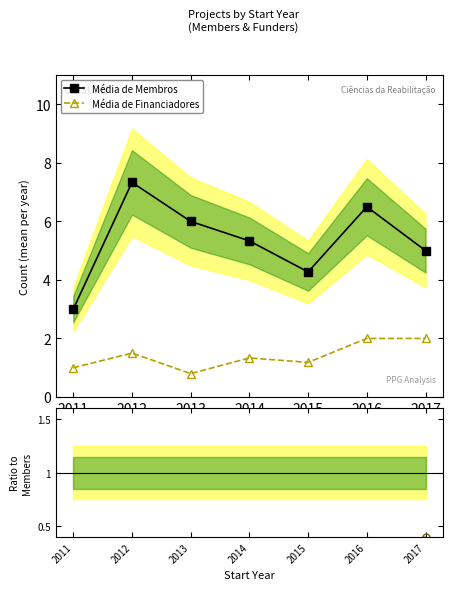

Reading left to right, transcribe all the data shown in this chart.

Média de Membros: 2011=3.0	2012=7.3	2013=6.0	2014=5.3	2015=4.3	2016=6.5	2017=5.0
Média de Financiadores: 2011=1.0	2012=1.5	2013=0.8	2014=1.3	2015=1.2	2016=2.0	2017=2.0
Ratio Funders/Members: 2011=0.3	2012=0.2	2013=0.1	2014=0.2	2015=0.3	2016=0.3	2017=0.4